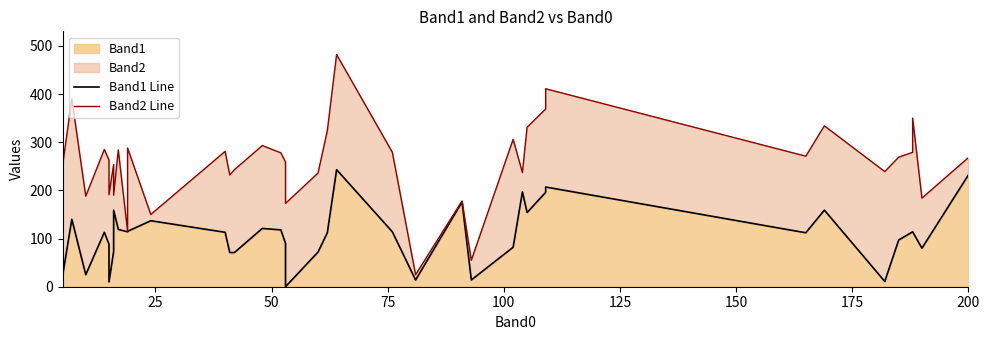

True or false: Band1 Line and Band2 Line intersect in this chart.

False